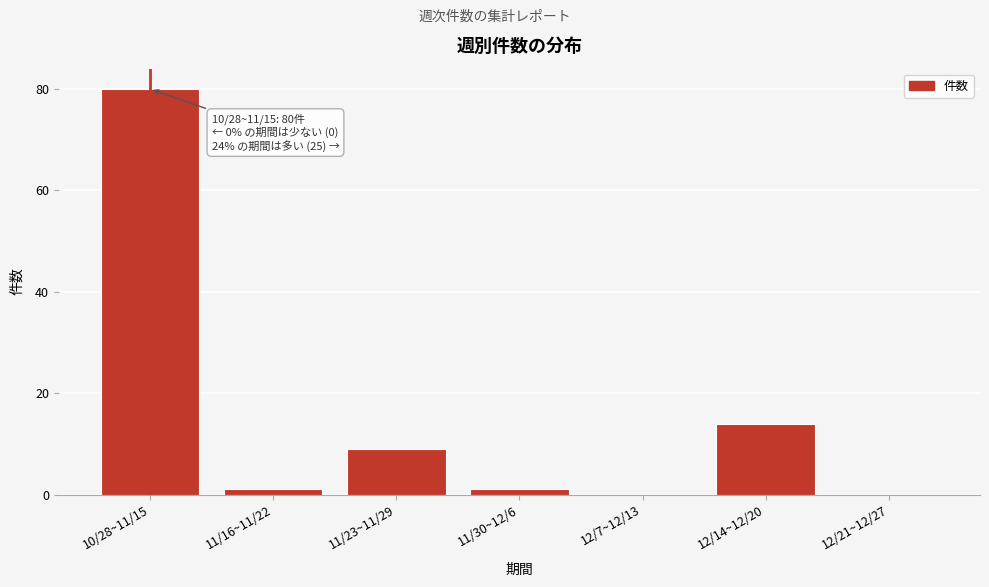

Reading left to right, extract all data points from this chart.

10/28~11/15=80	11/16~11/22=1	11/23~11/29=9	11/30~12/6=1	12/7~12/13=0	12/14~12/20=14	12/21~12/27=0